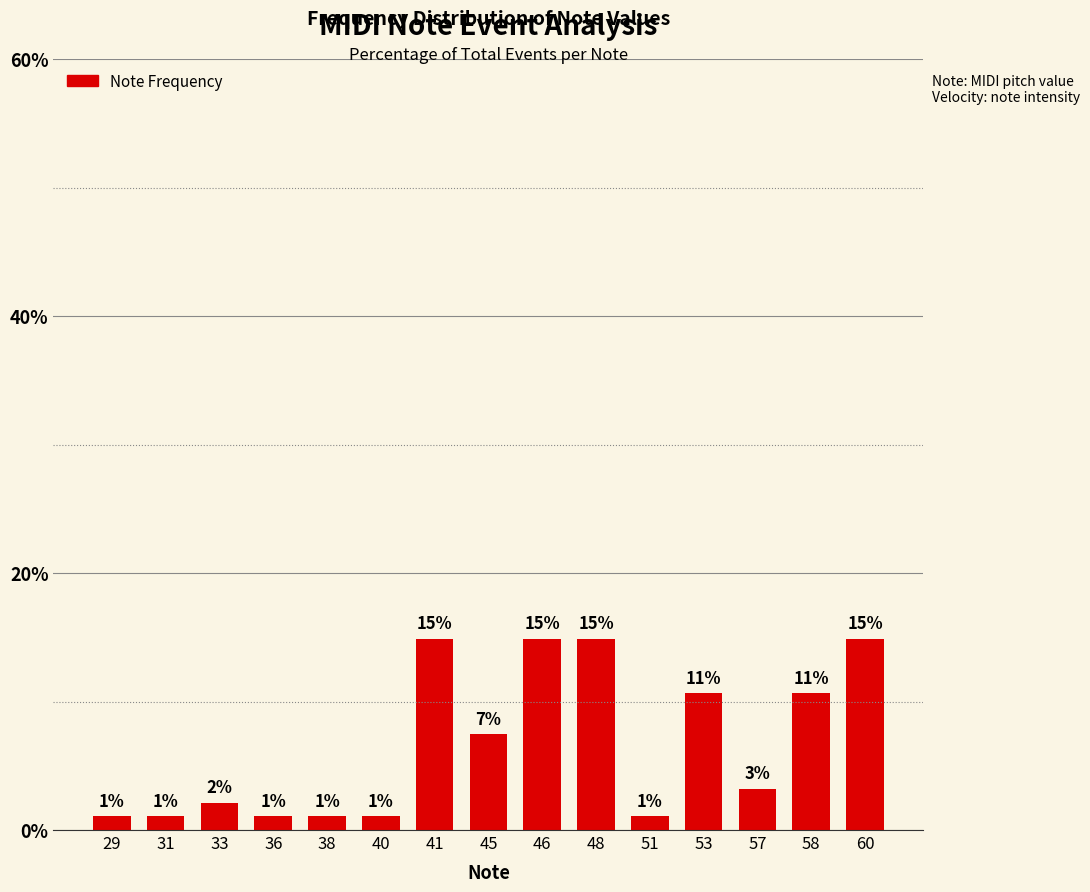

What is the difference between the maximum and second lowest values?

13.8